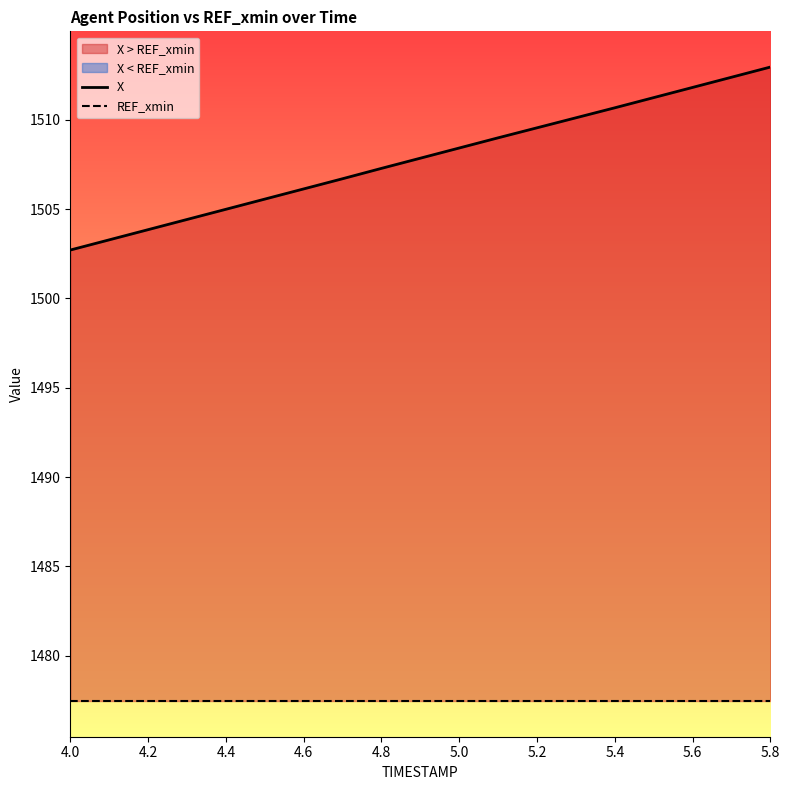

True or false: REF_xmin has more than 1 interior local peaks.

False